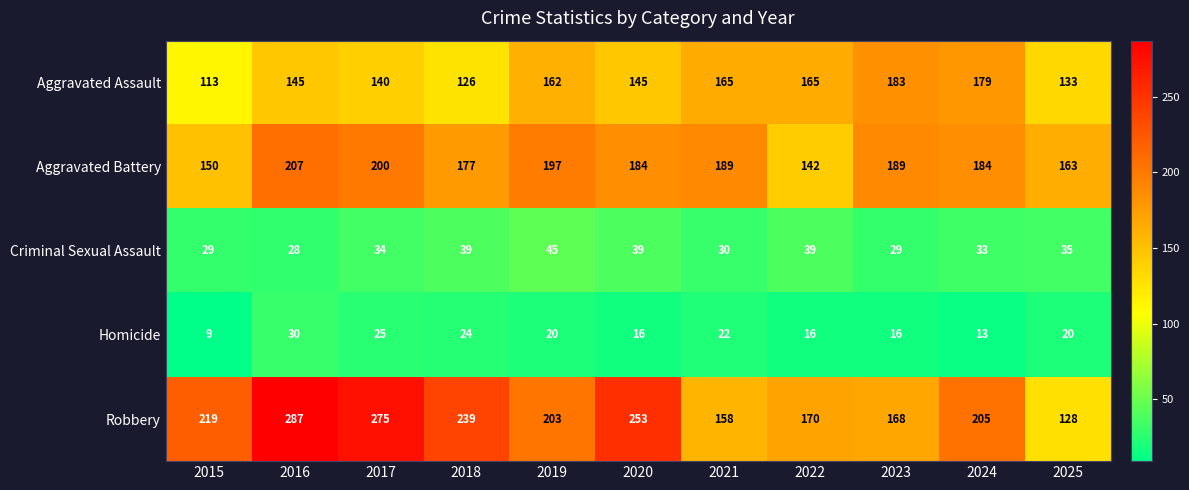

The Aggravated Assault series shows 113 at 2015. True or false?

True